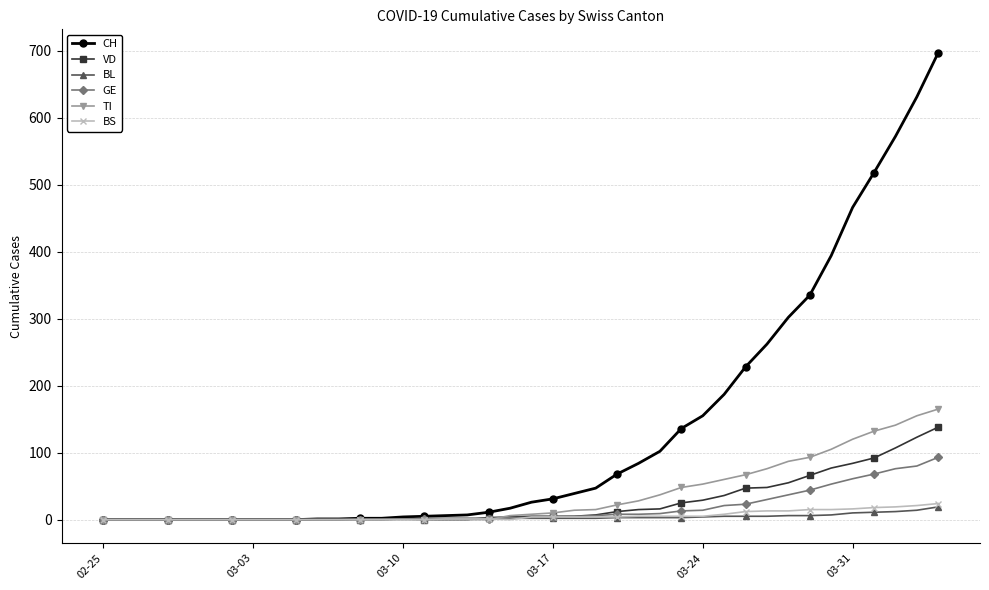

What is the maximum value shown in the chart?

697